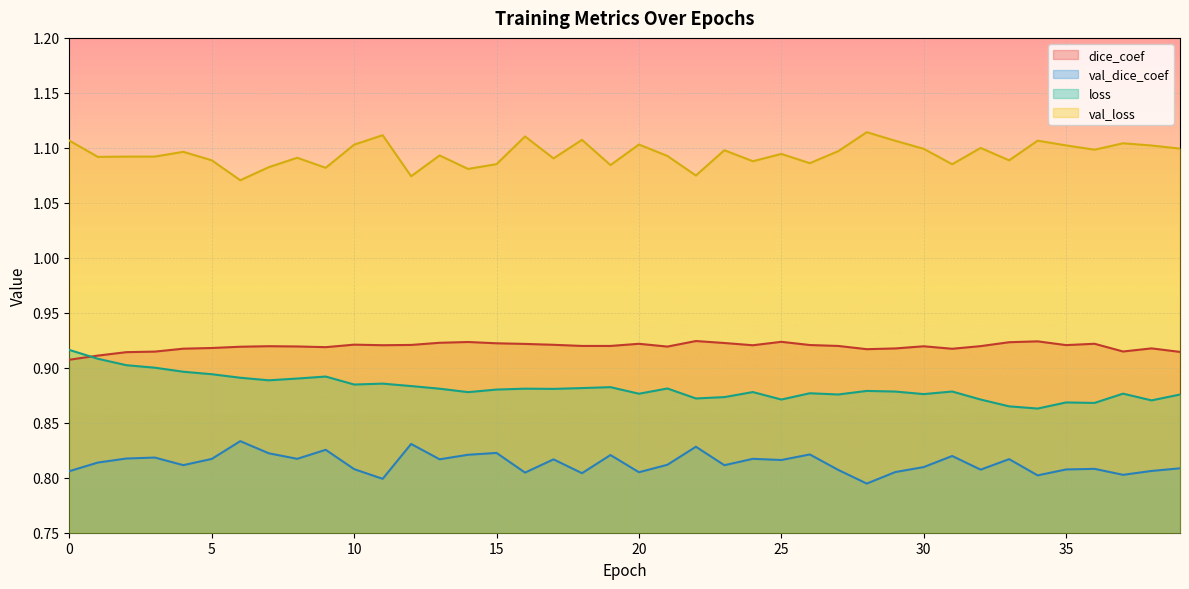

True or false: dice_coef and val_loss intersect in this chart.

False